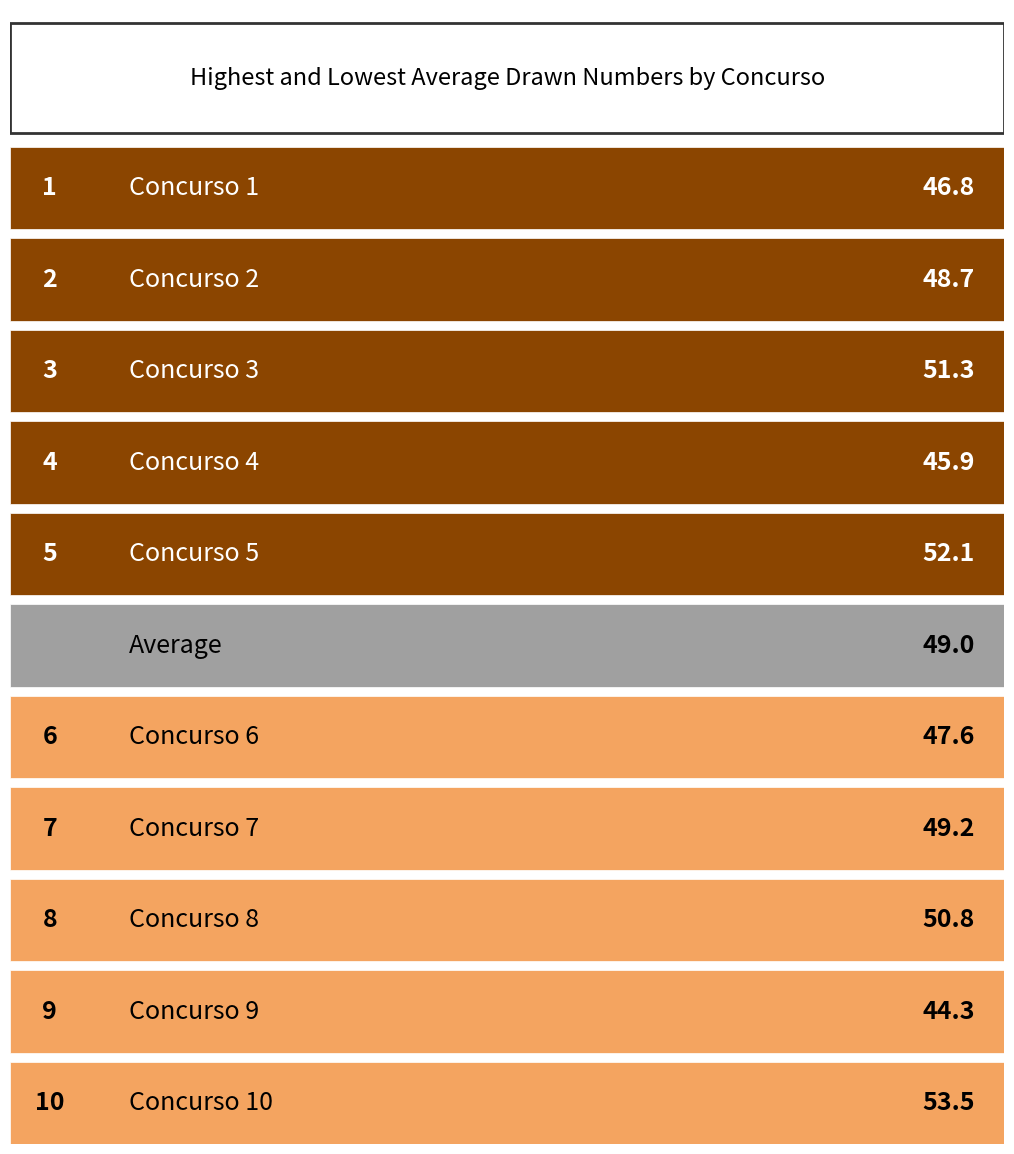

How many data points does each series have?

11